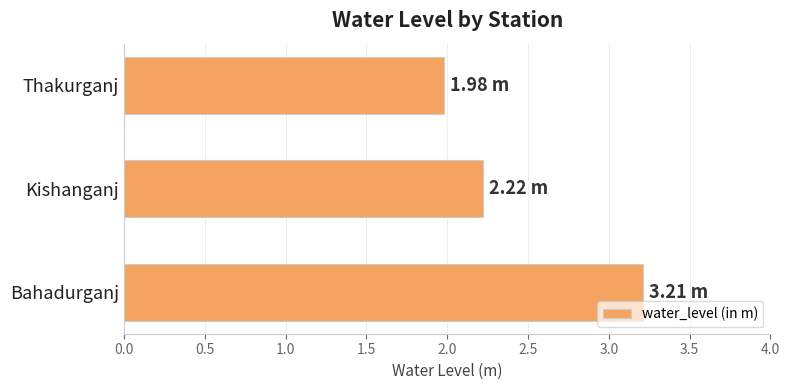

What is the ratio of the value at Bahadurganj to the value at Thakurganj?

1.6